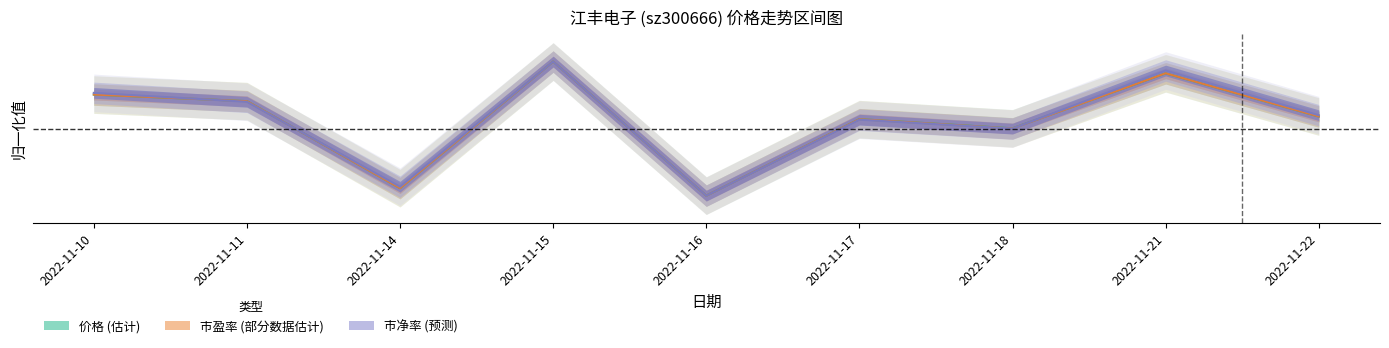

What is the maximum value shown in the chart?

1.0